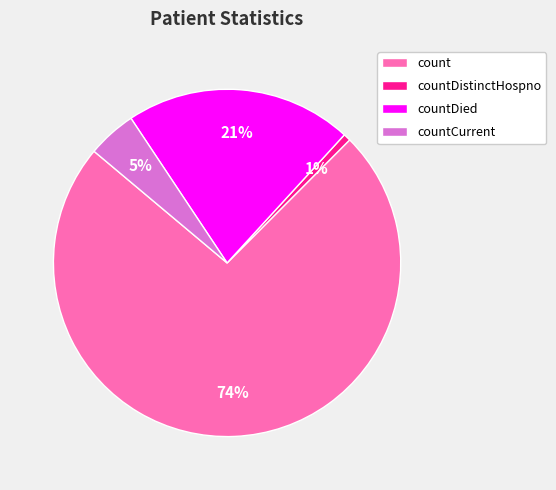

Does any single category account for the majority?

Yes